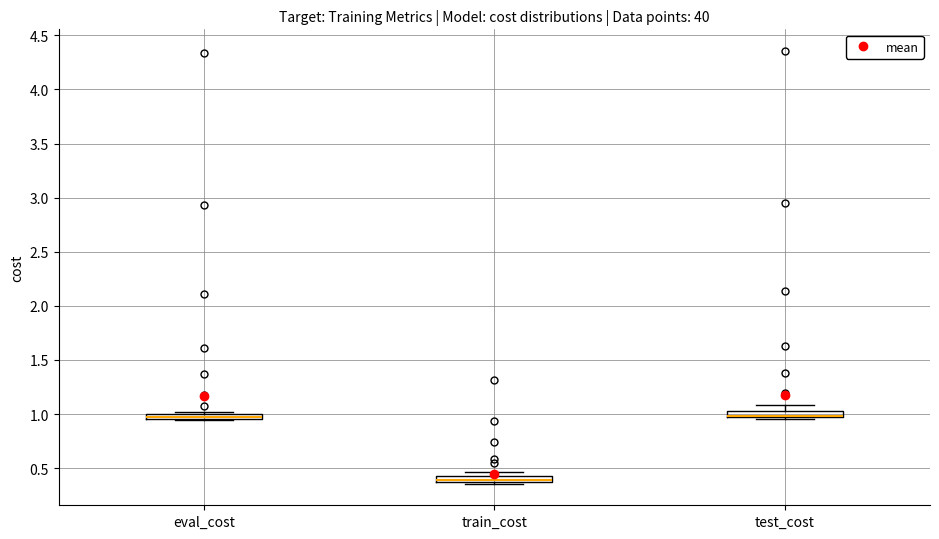

Where is the lower edge of the box for eval_cost on the y-axis? The values are not printed on the chart, so give them approximately, as read against the axis.

0.95